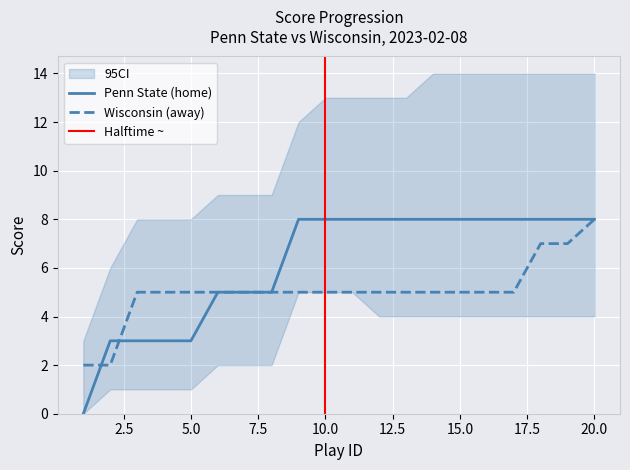

What is the maximum value shown in the chart?

8